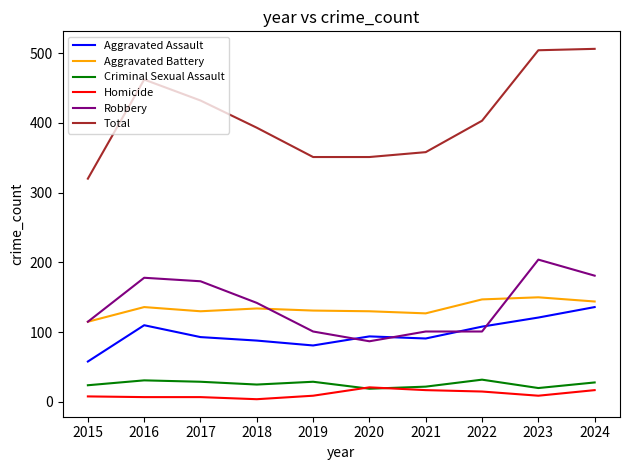

The value of Aggravated Assault at 2020 is 94. True or false?

True